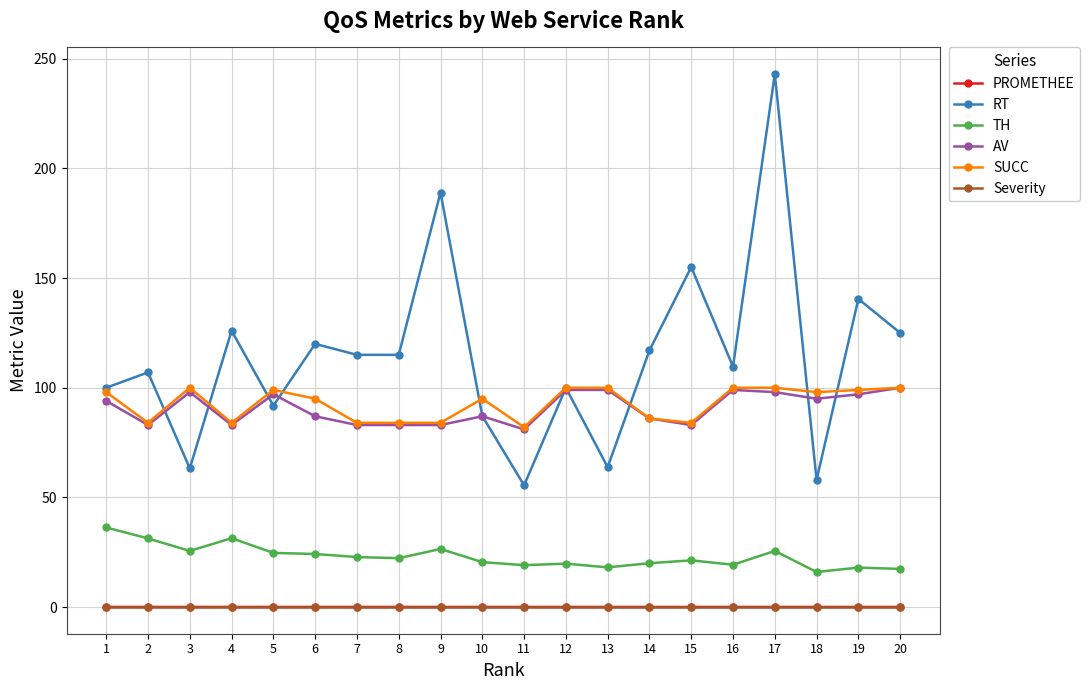

True or false: SUCC has more than 1 points higher than both neighbors.

True